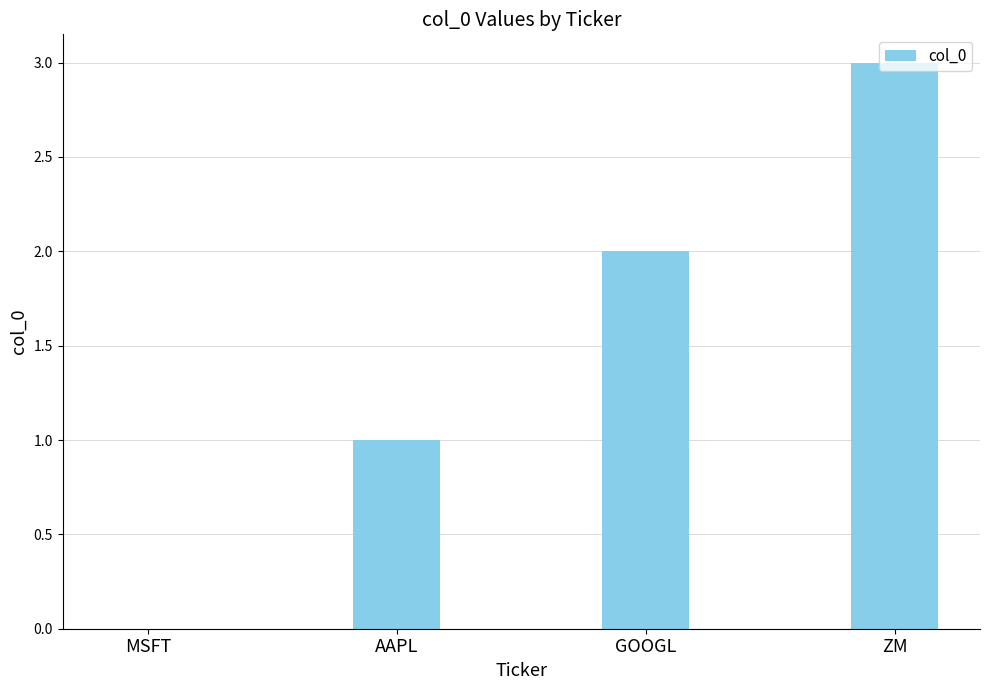

What is the approximate value at AAPL?

1